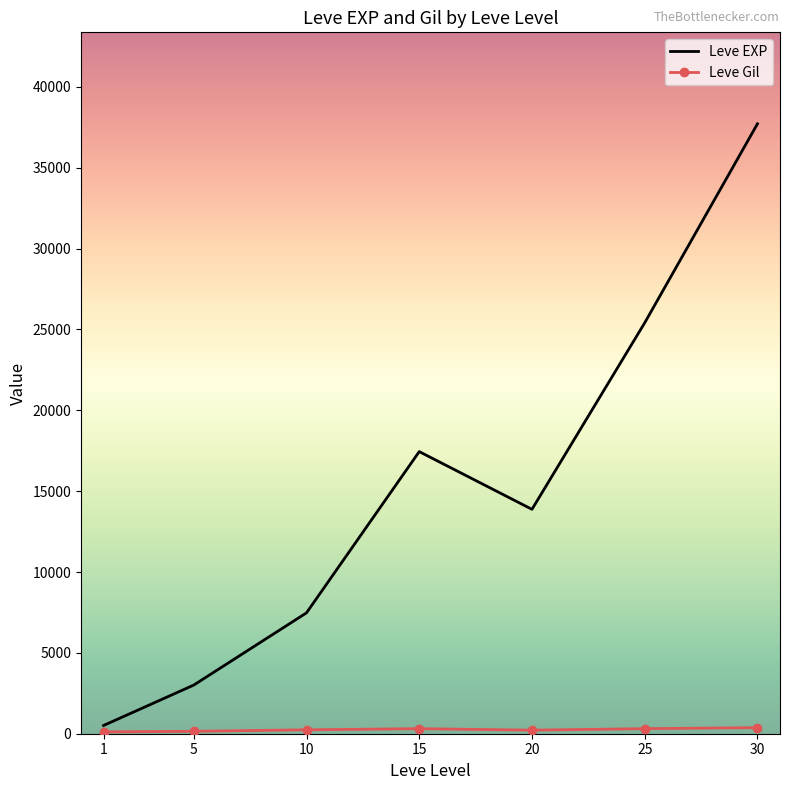

Which series has the largest total across all categories?

Leve EXP